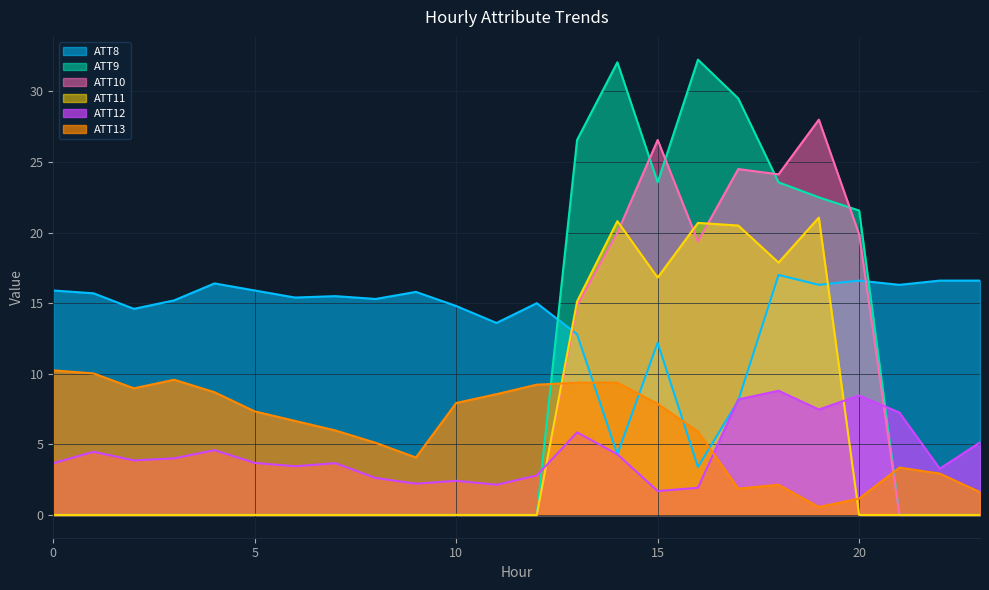

Between which two adjacent categories do ATT12 and ATT10 first intersect?

12 and 13